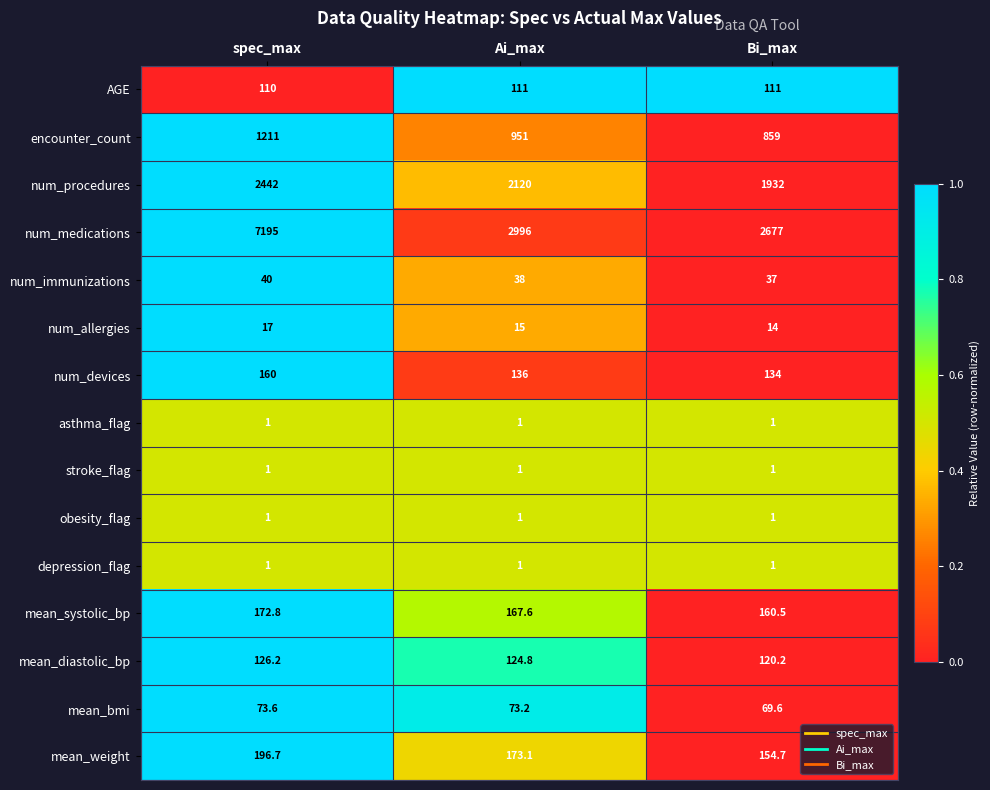

What value does the mean_weight series have at Bi_max?

154.7